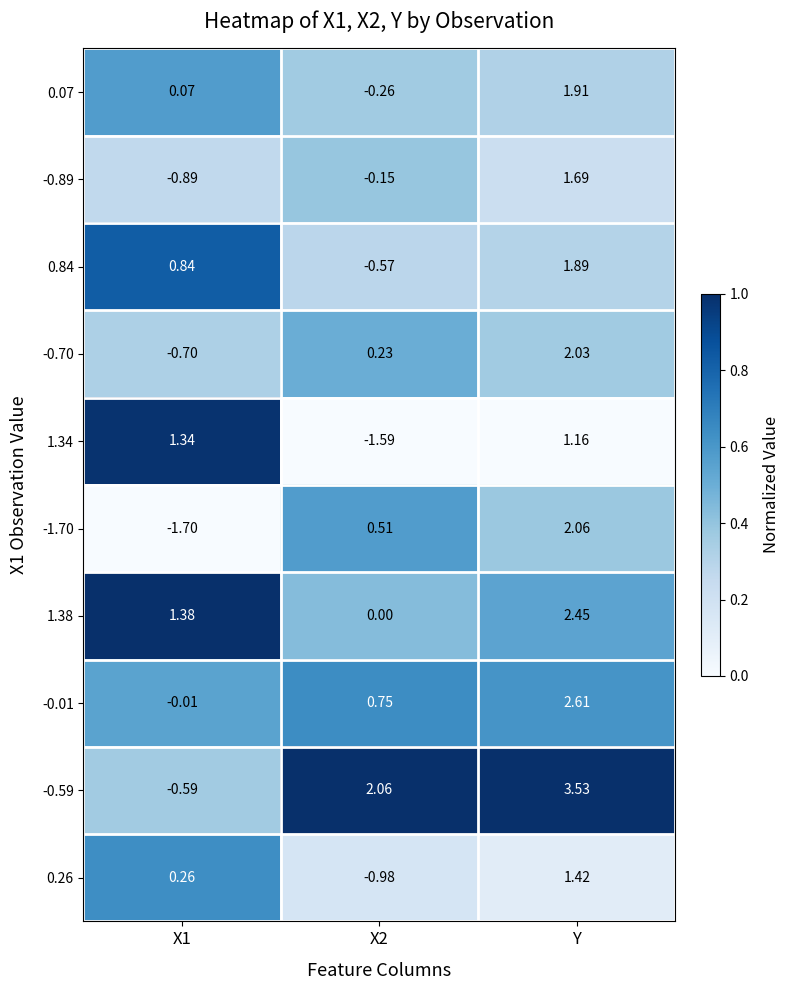

At which category is the sum across all series the highest?

Y